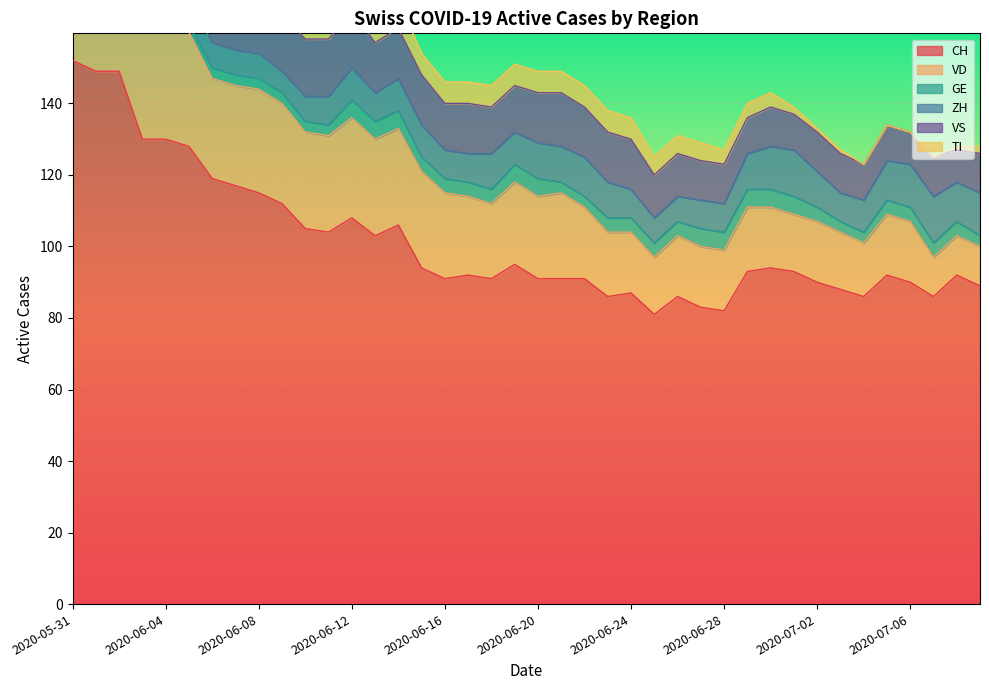

What value does the GE series have at 2020-06-03?

2